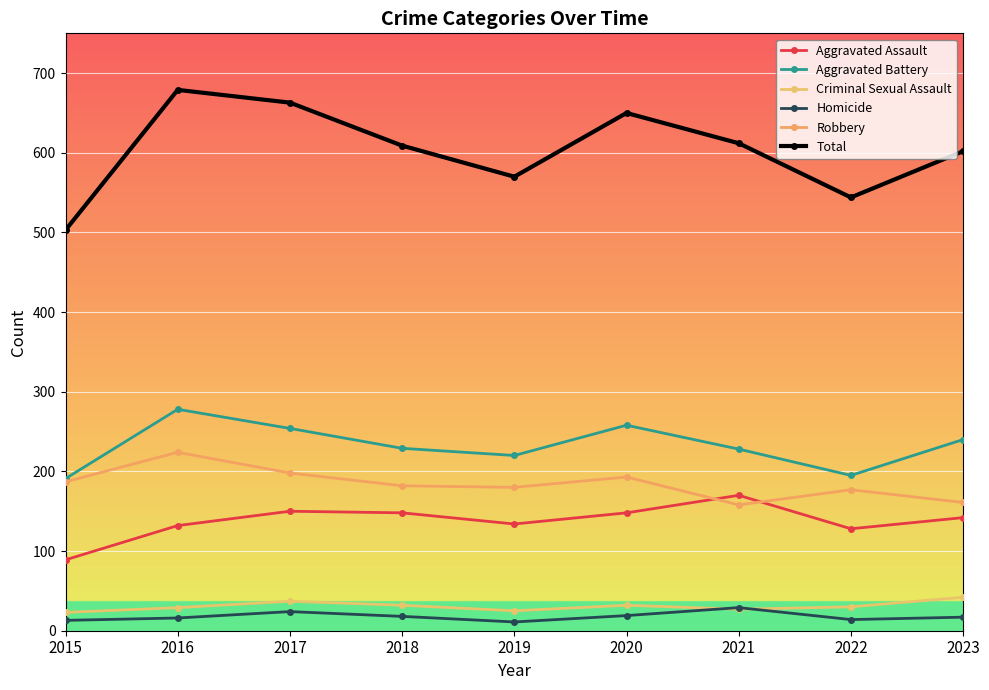

What is the spread (max minus min) of values at 2021?

585